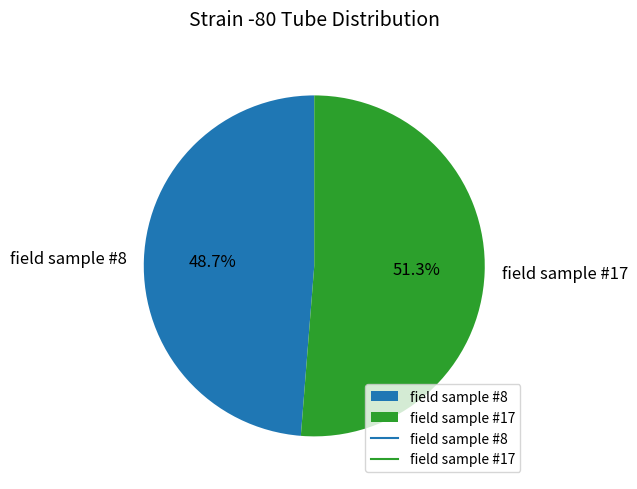

To the nearest percent, what is the combined percentage of field sample #17 and field sample #8?

100%